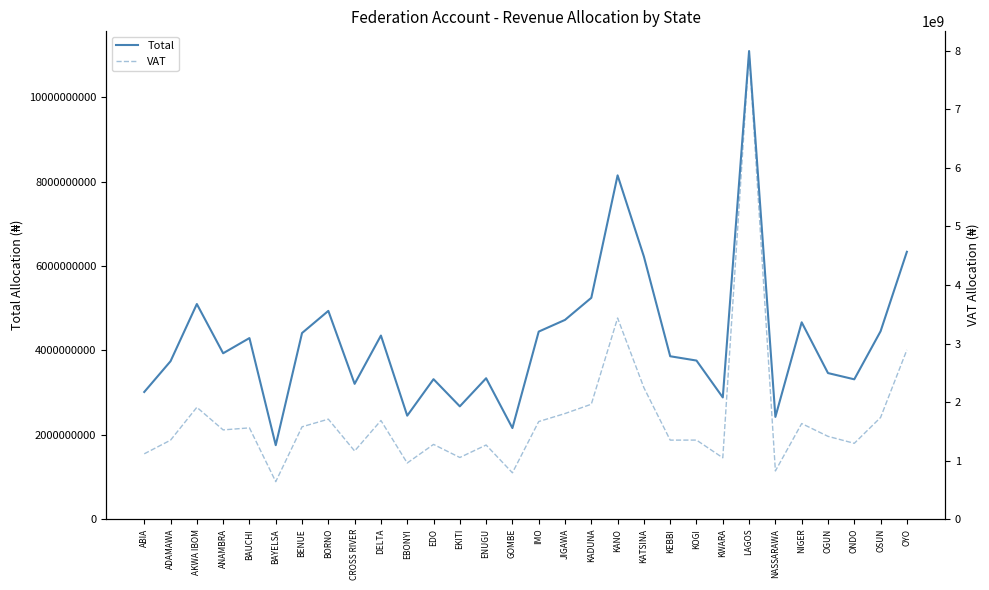

True or false: Total and VAT cross at least once.

False